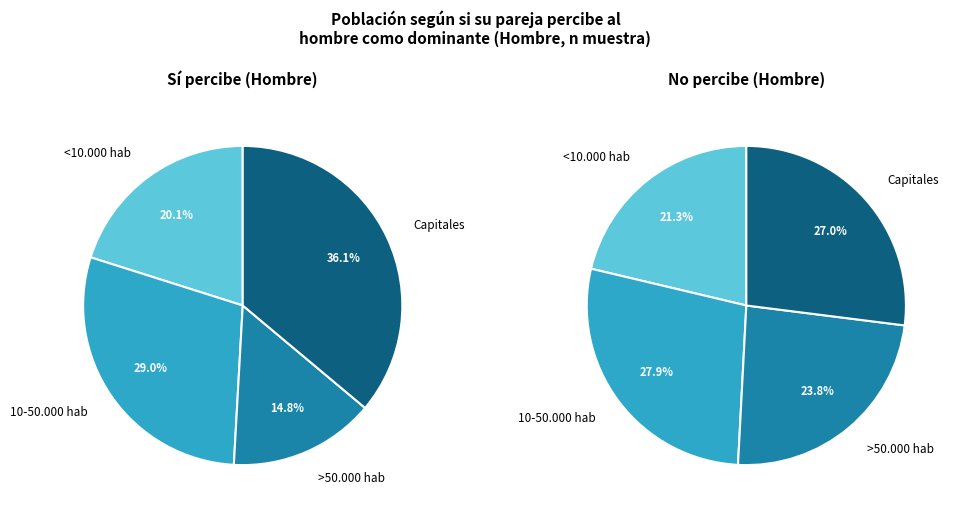

The Capitales slice represents 40% of the pie. True or false?

False